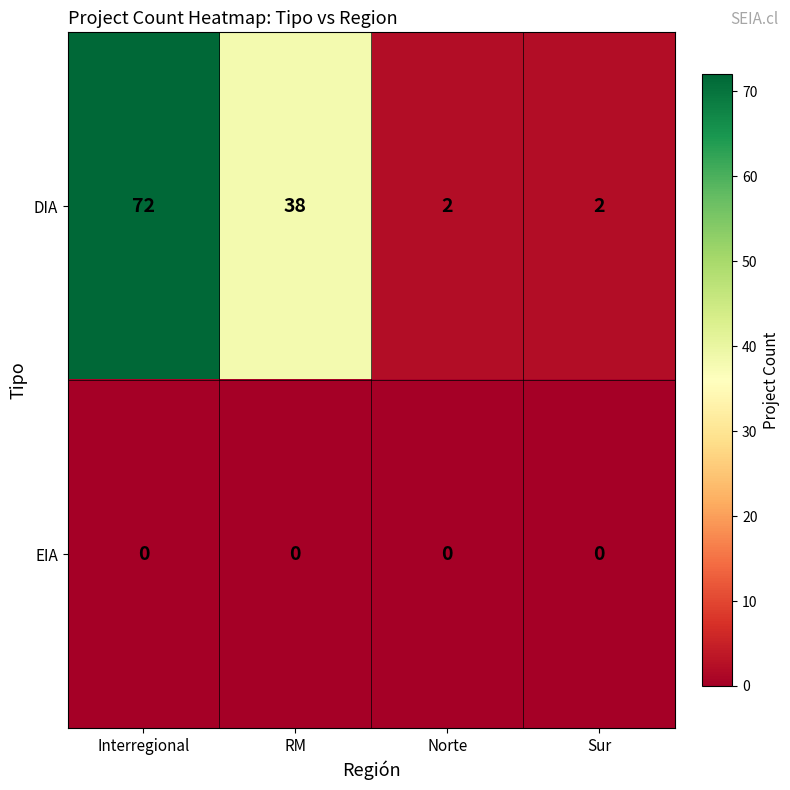

At how many categories does at least one series exceed 47?

1